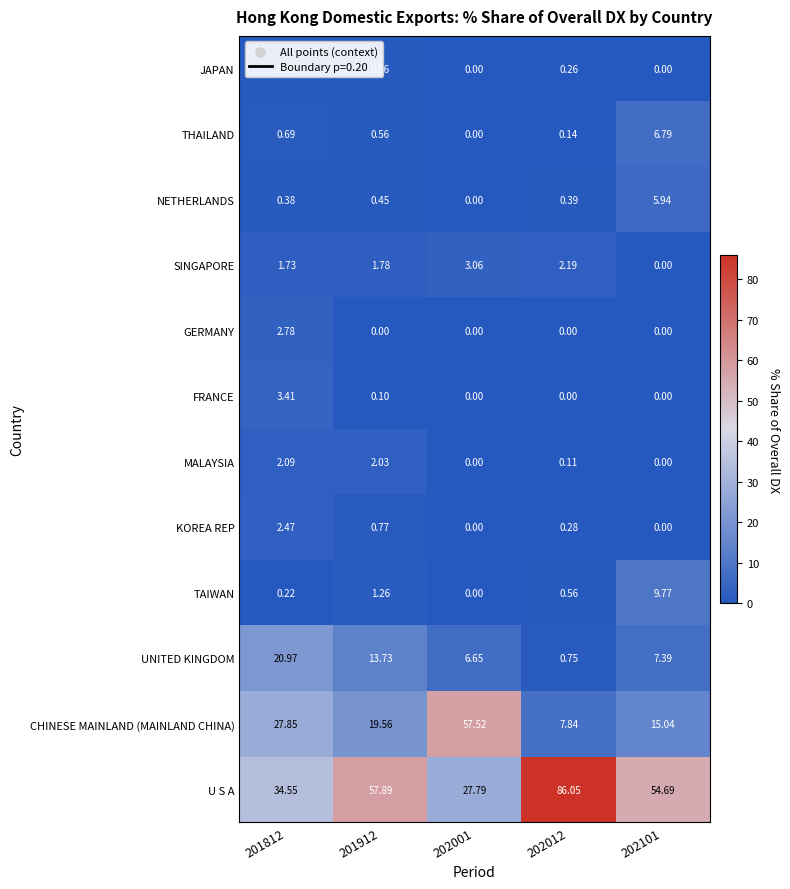

What is the spread (max minus min) of values at 201812?

34.3